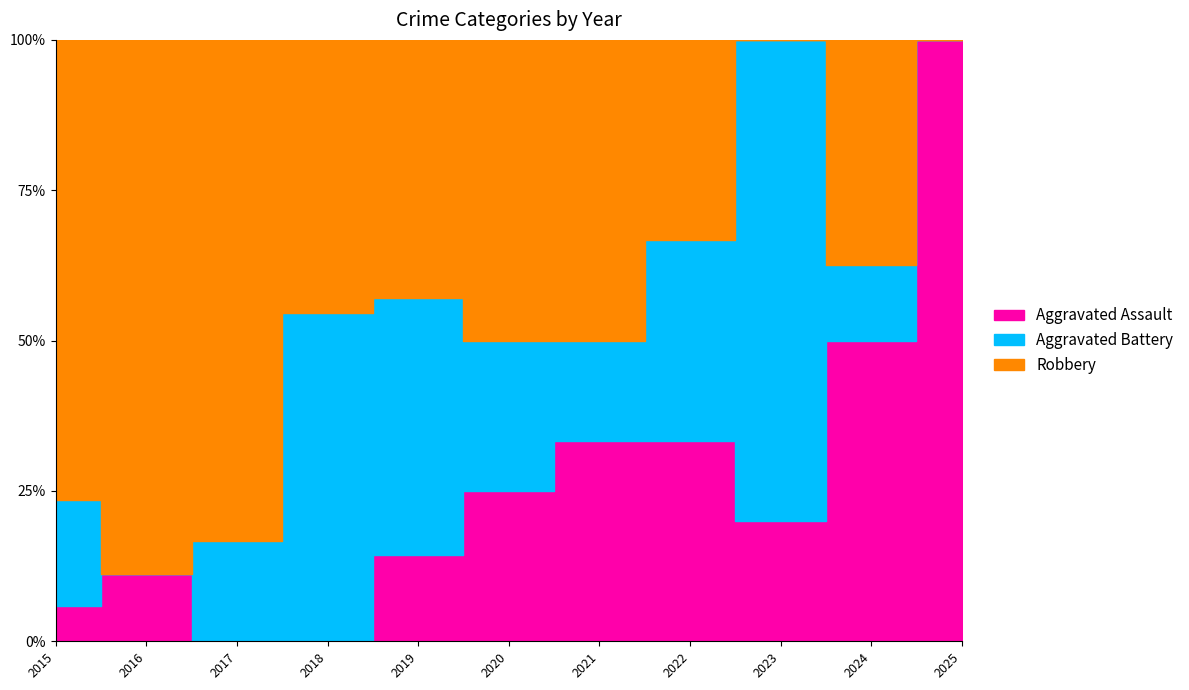

What is the sum of all Aggravated Battery values?

22